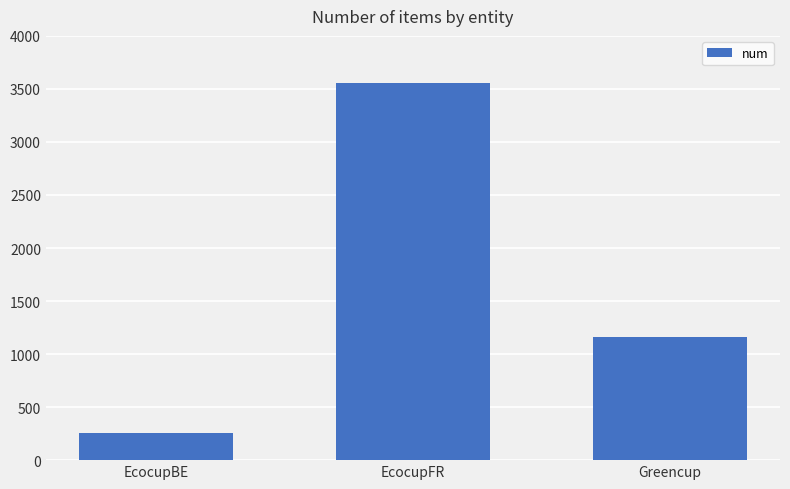

Which category has the highest value across all series?

EcocupFR